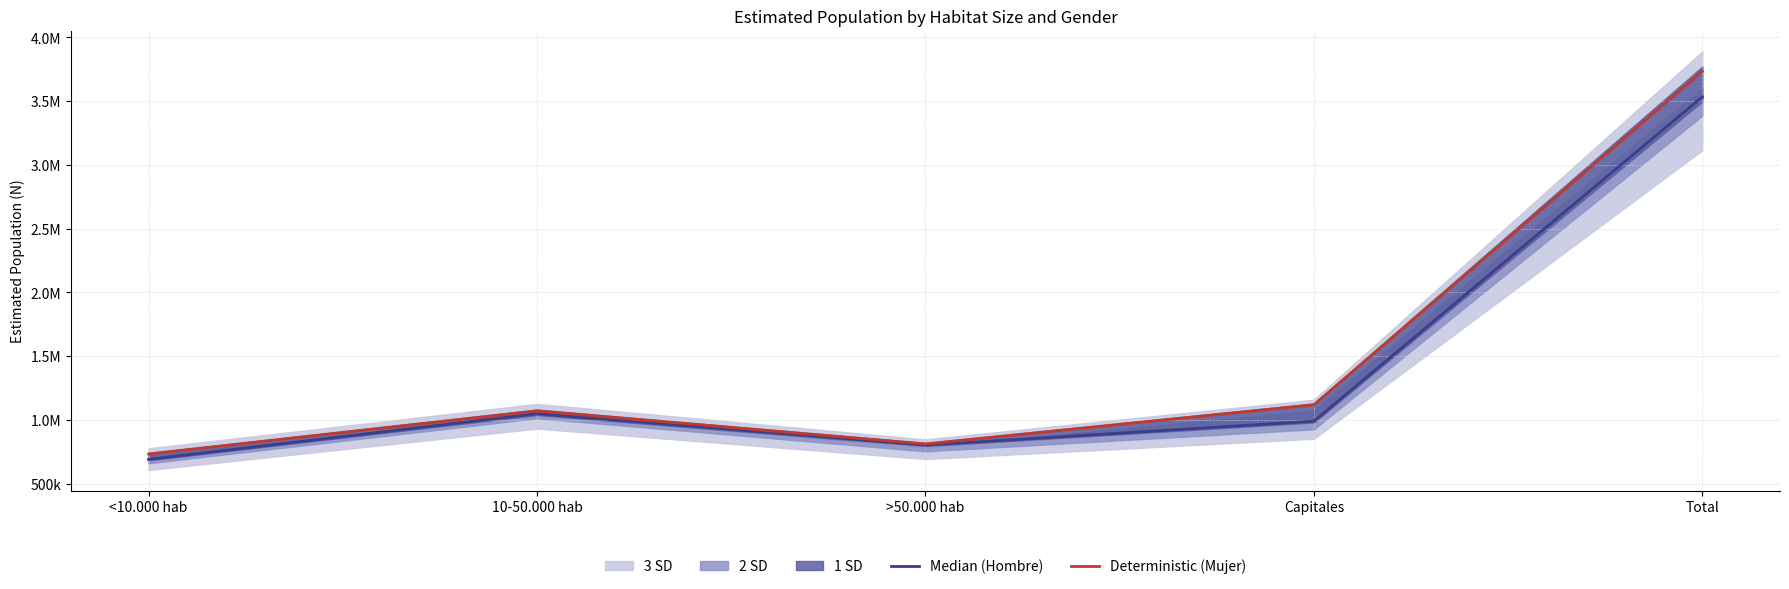

Is this an area chart (filled region under the line)?

No